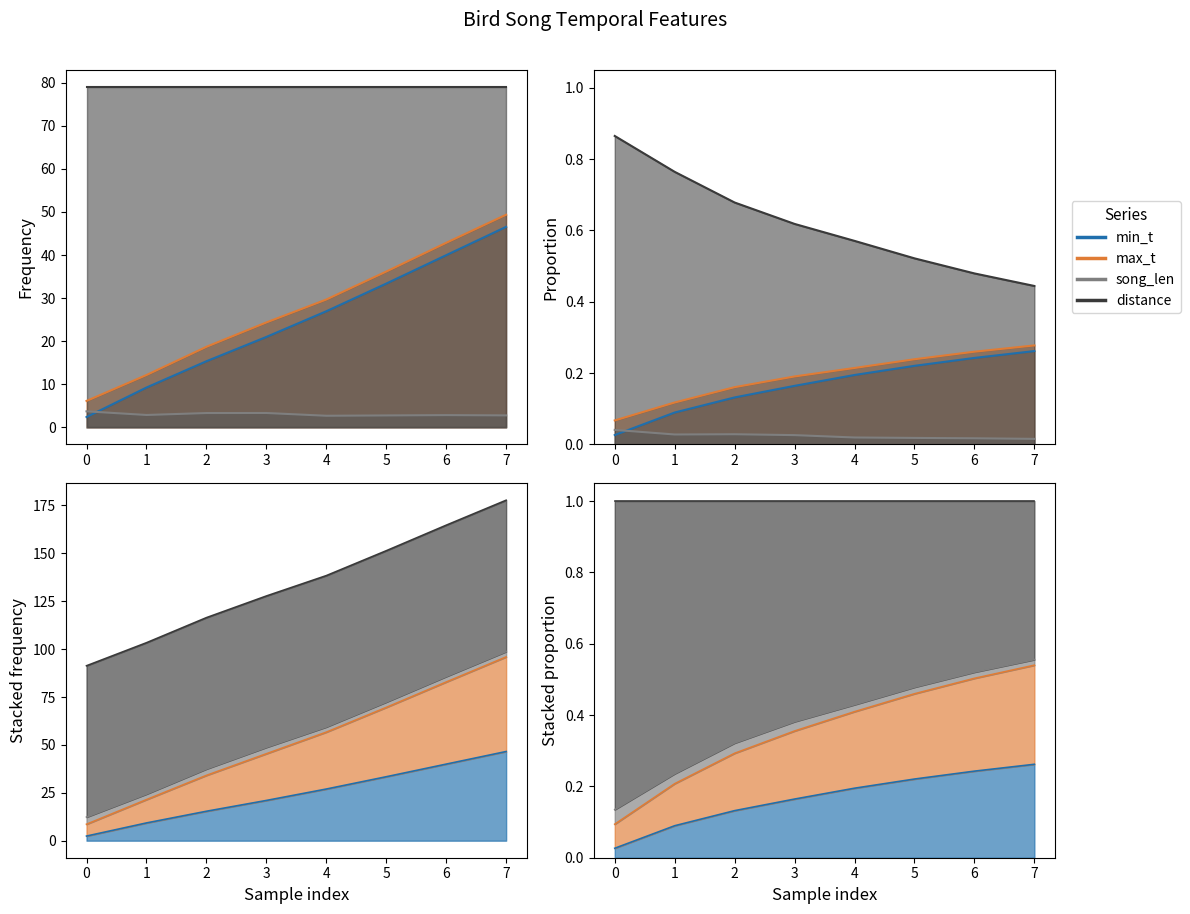

At which category is the sum across all series the highest?

7